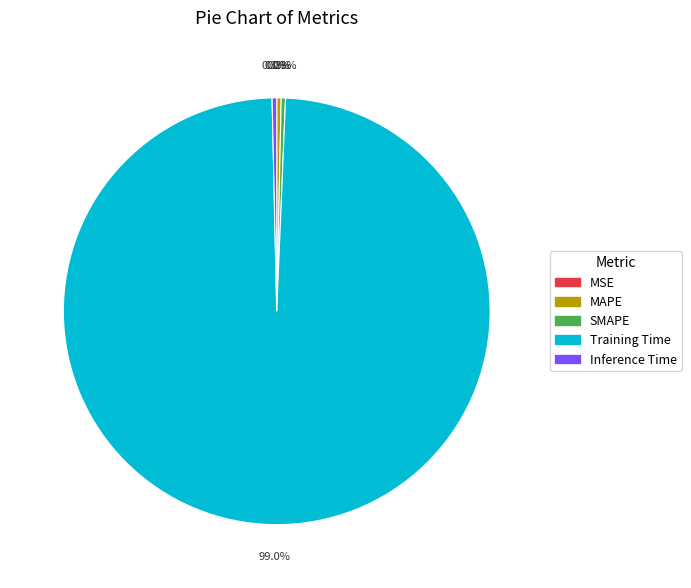

What is the largest slice in the pie chart?

Training Time